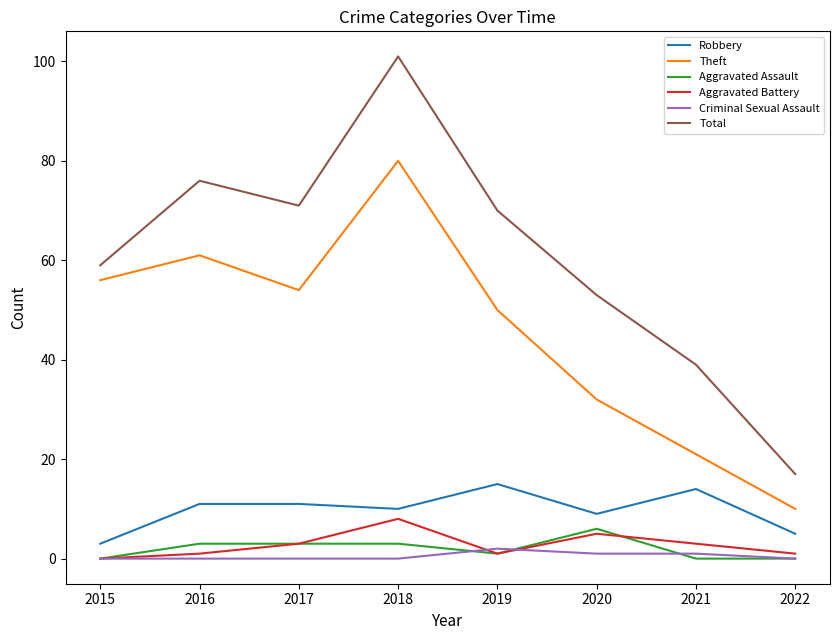

True or false: Theft and Criminal Sexual Assault intersect in this chart.

False